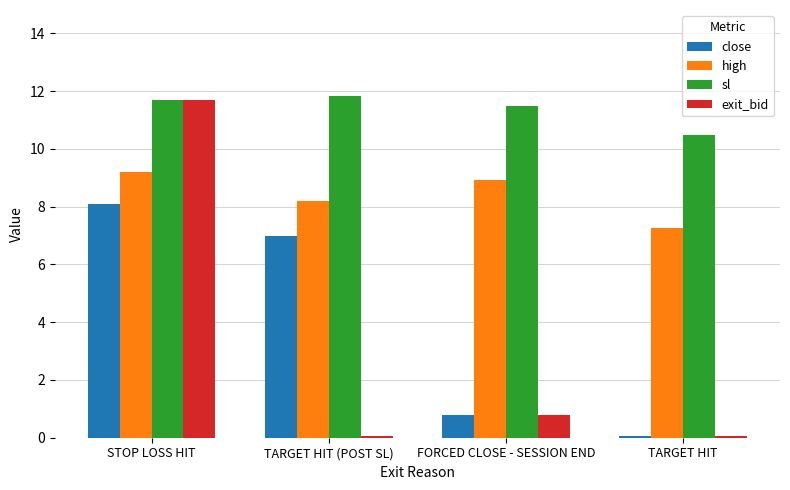

True or false: high has a value of 8.9 at FORCED CLOSE - SESSION END.

True